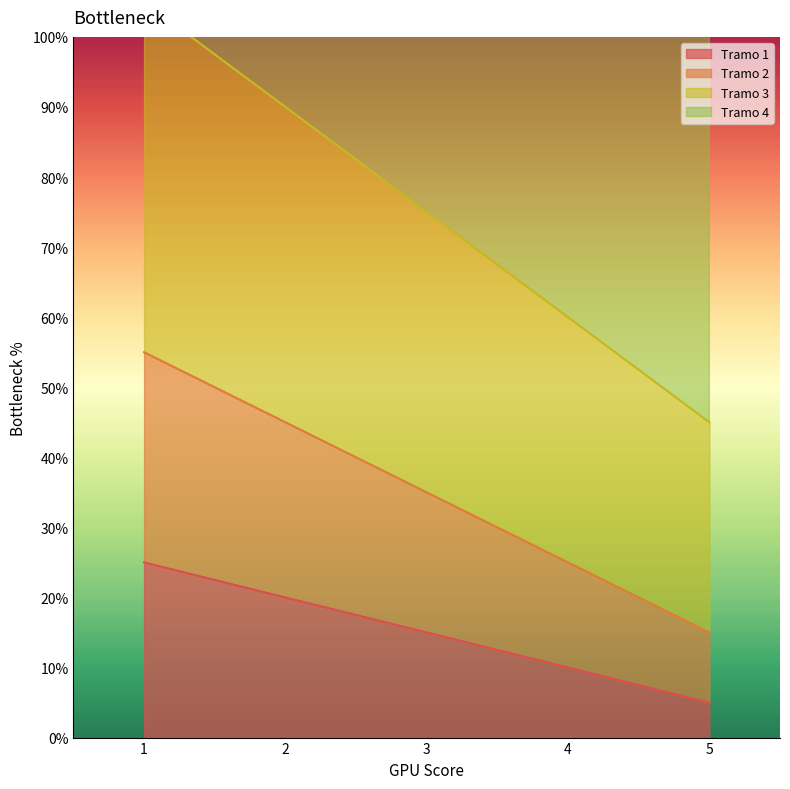

What is the sum of all Tramo 1 values?

75